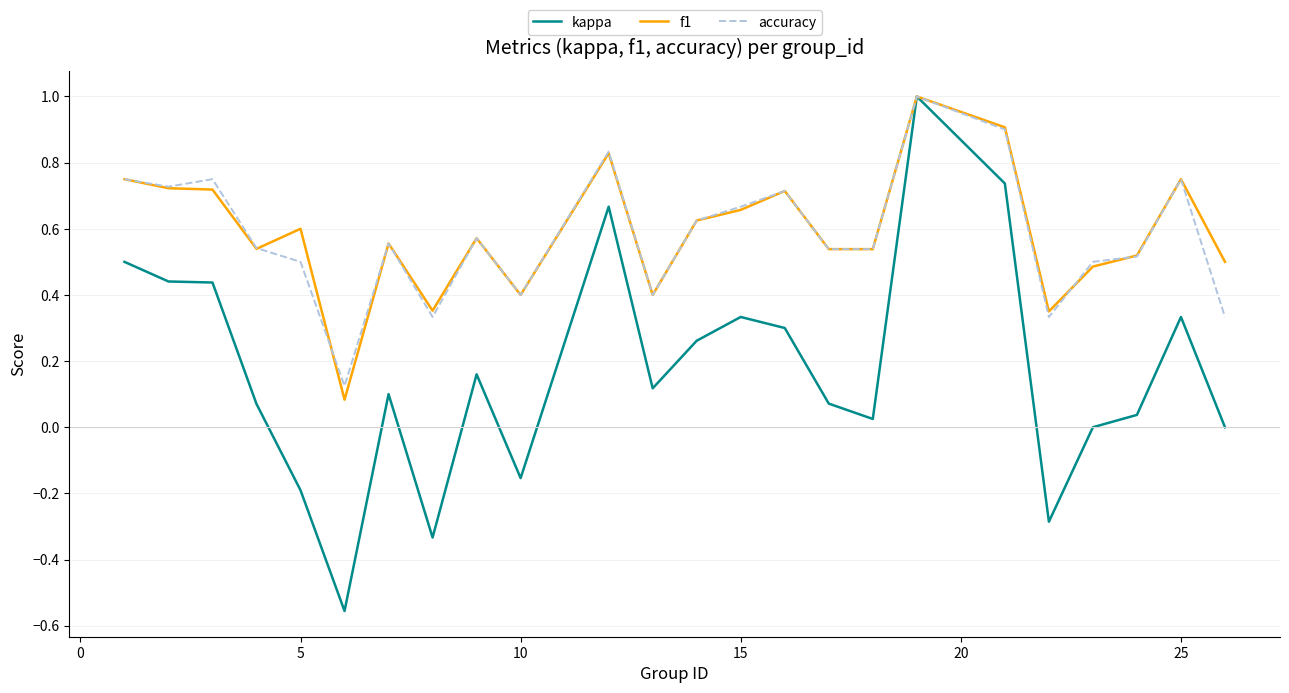

What is the sum of all accuracy values?

13.9